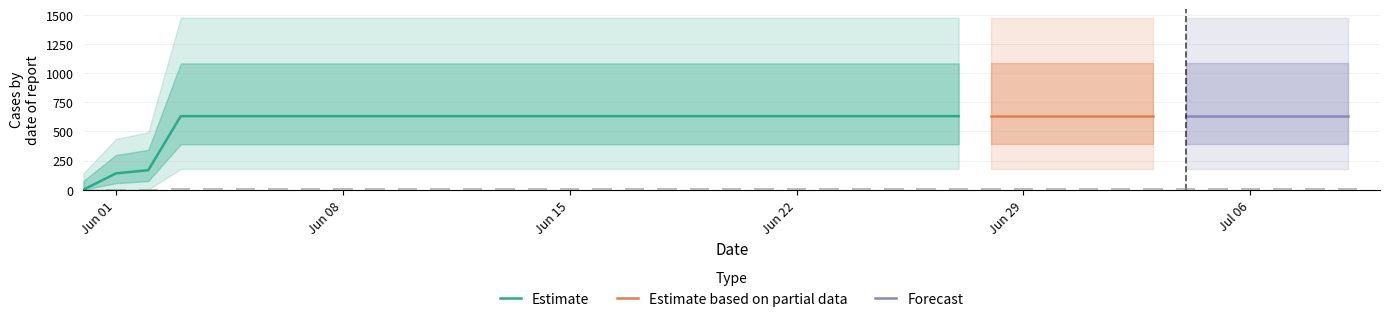

Which label corresponds to the largest value in the chart?

2020-06-03